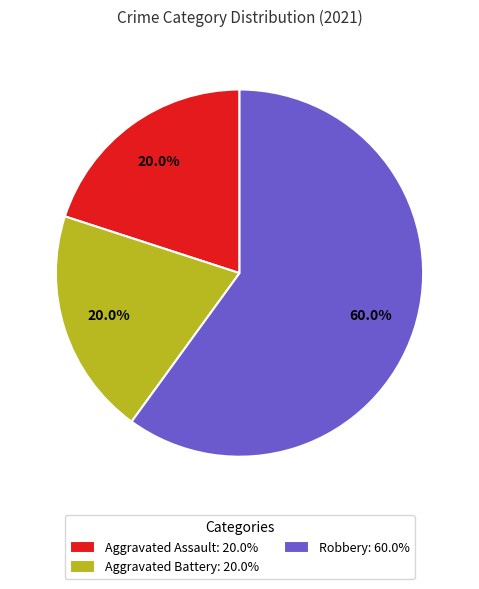

What percentage is NOT represented by Aggravated Assault: 20.0%?

80.0%